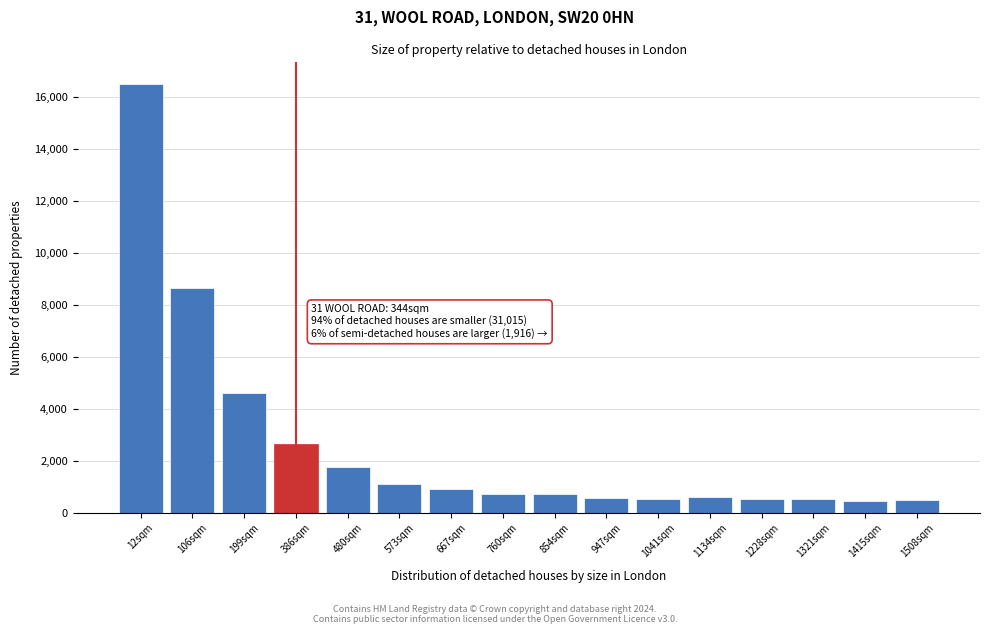

What is the average value?

2575